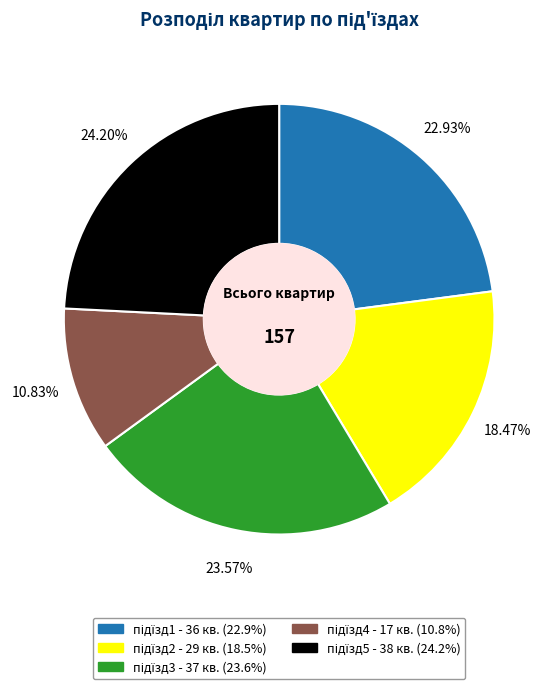

Is there a majority slice in this chart?

No